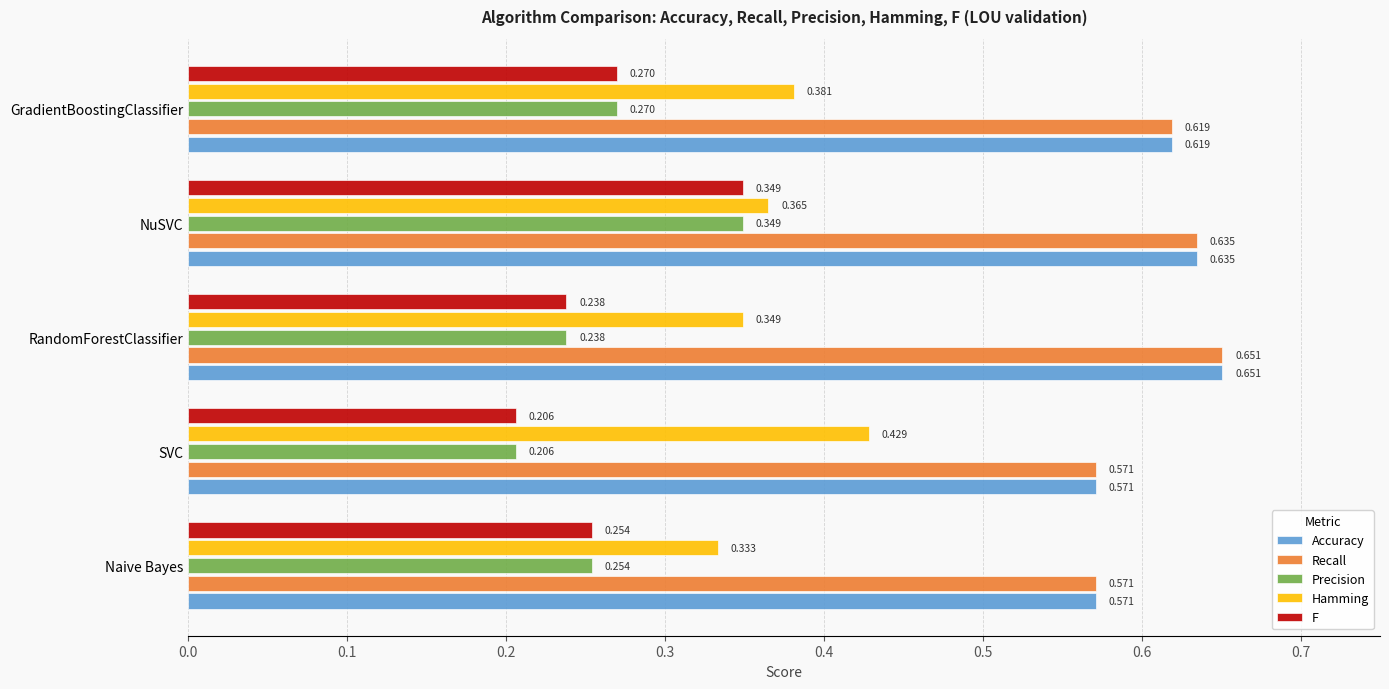

Which category has the lowest value in the Precision series?

SVC